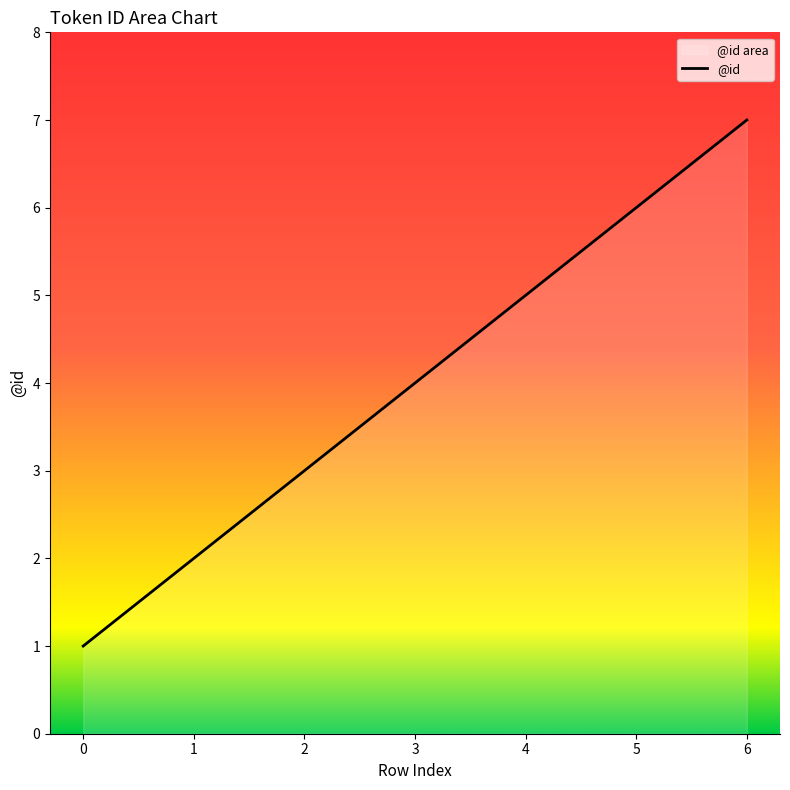

Rank the categories by value from lowest to highest.

0, 1, 2, 3, 4, 5, 6